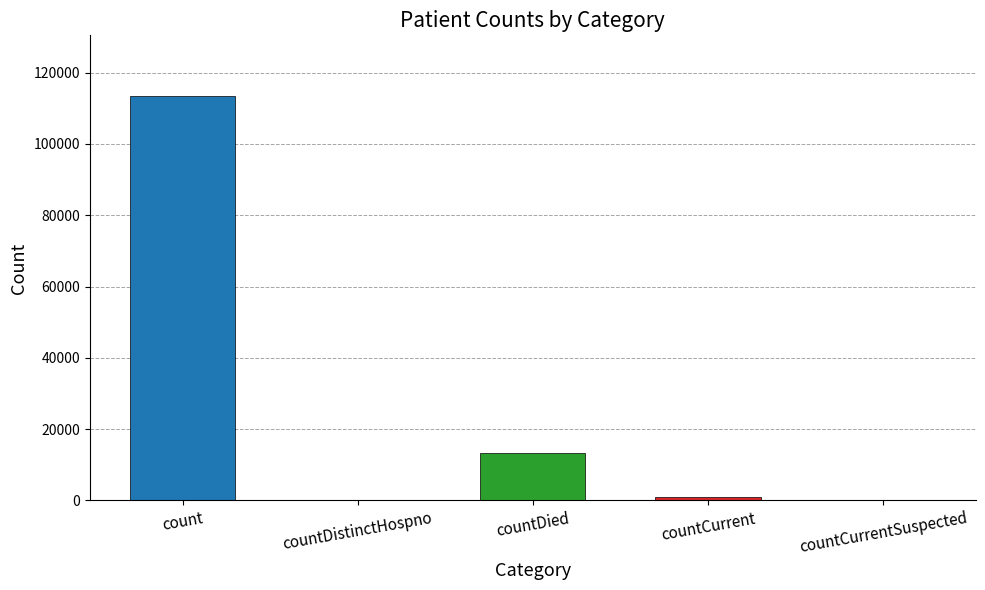

Is it true that the value at countDistinctHospno is 0?

True